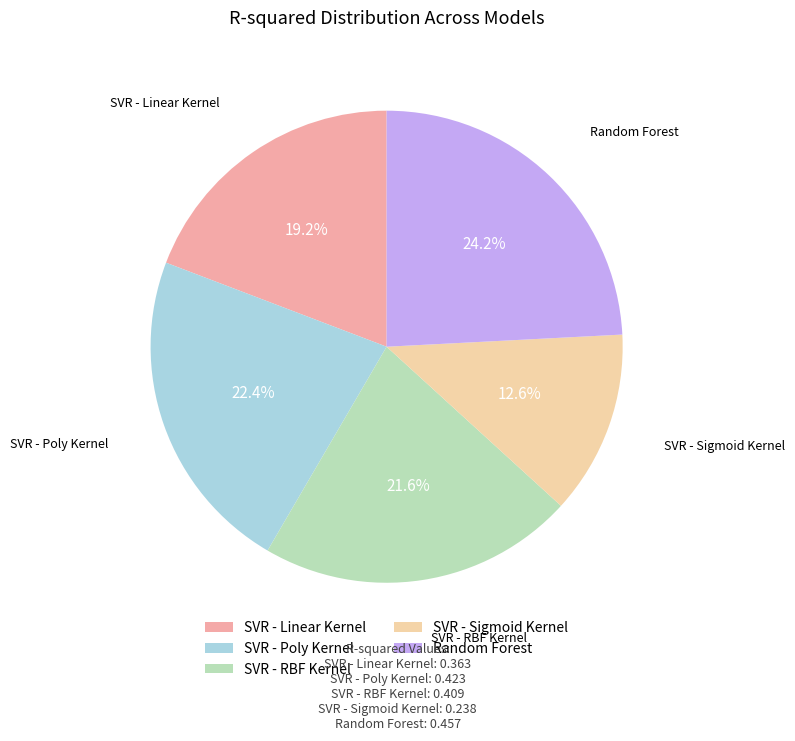

Which slice is the smallest?

SVR - Sigmoid Kernel